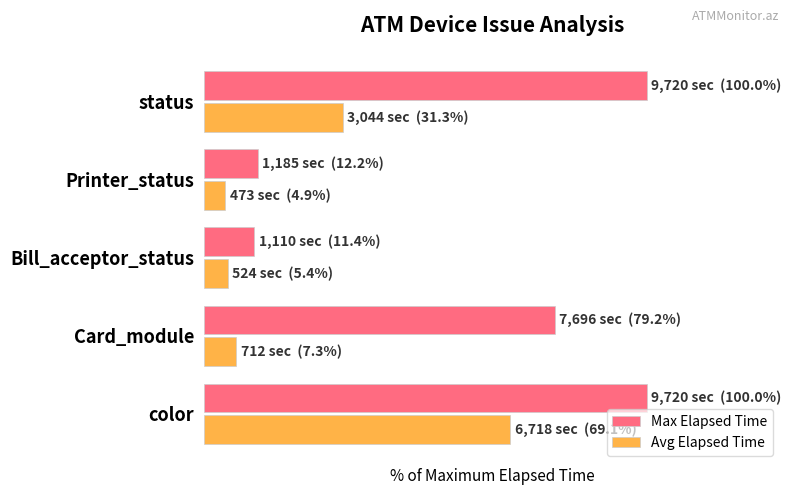

Rank the series by their average value, from highest to lowest.

Max Elapsed Time, Avg Elapsed Time